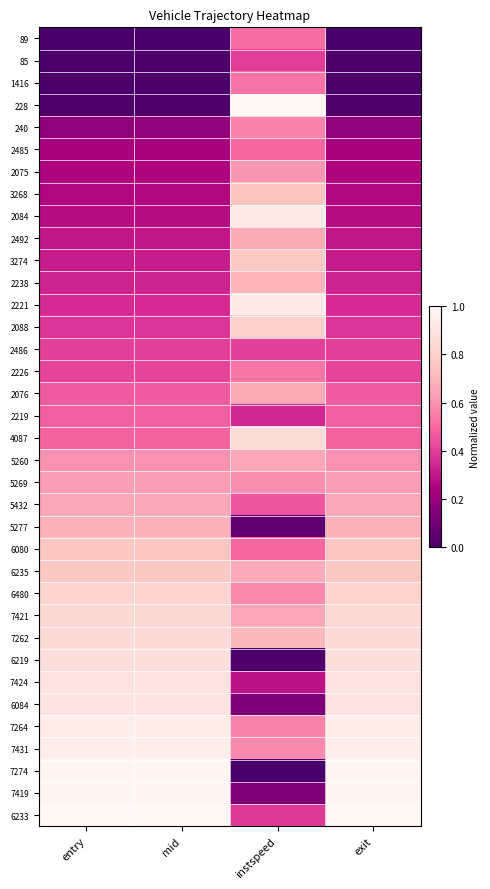

Which has a higher value, exit or mid?

exit